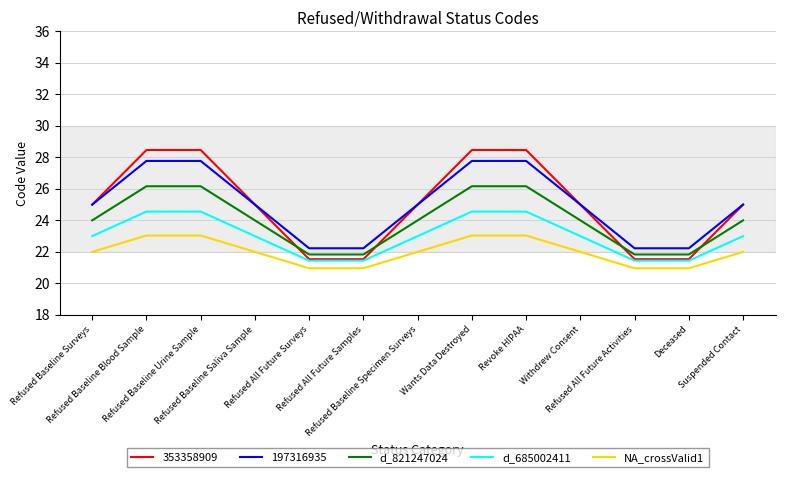

What is the highest value of the NA_crossValid1 series?

23.0